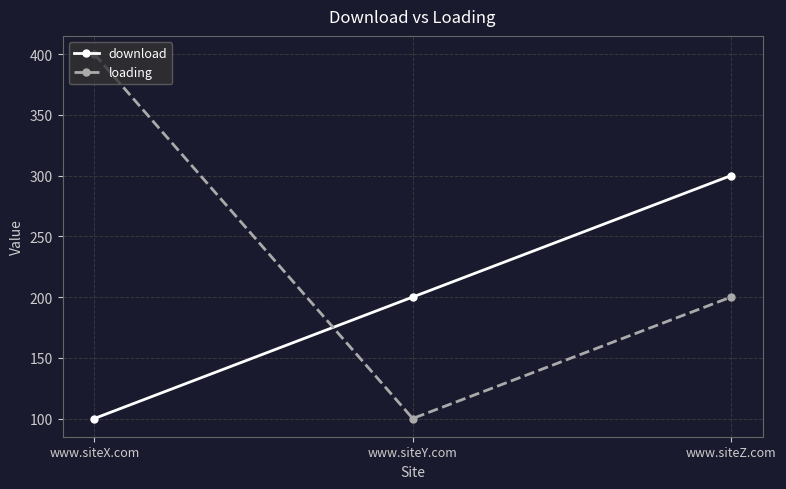

What is the label of the 2nd point from the right?

www.siteY.com